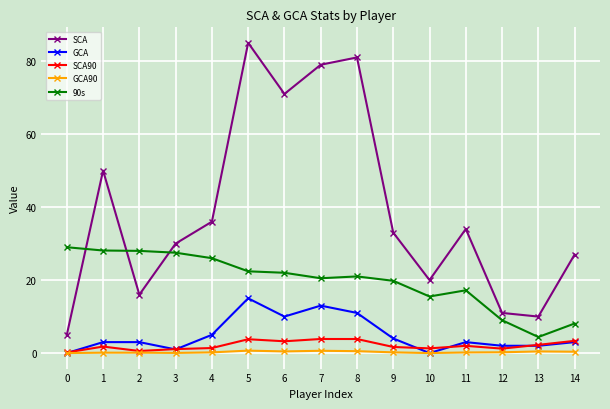

True or false: GCA and 90s intersect in this chart.

False